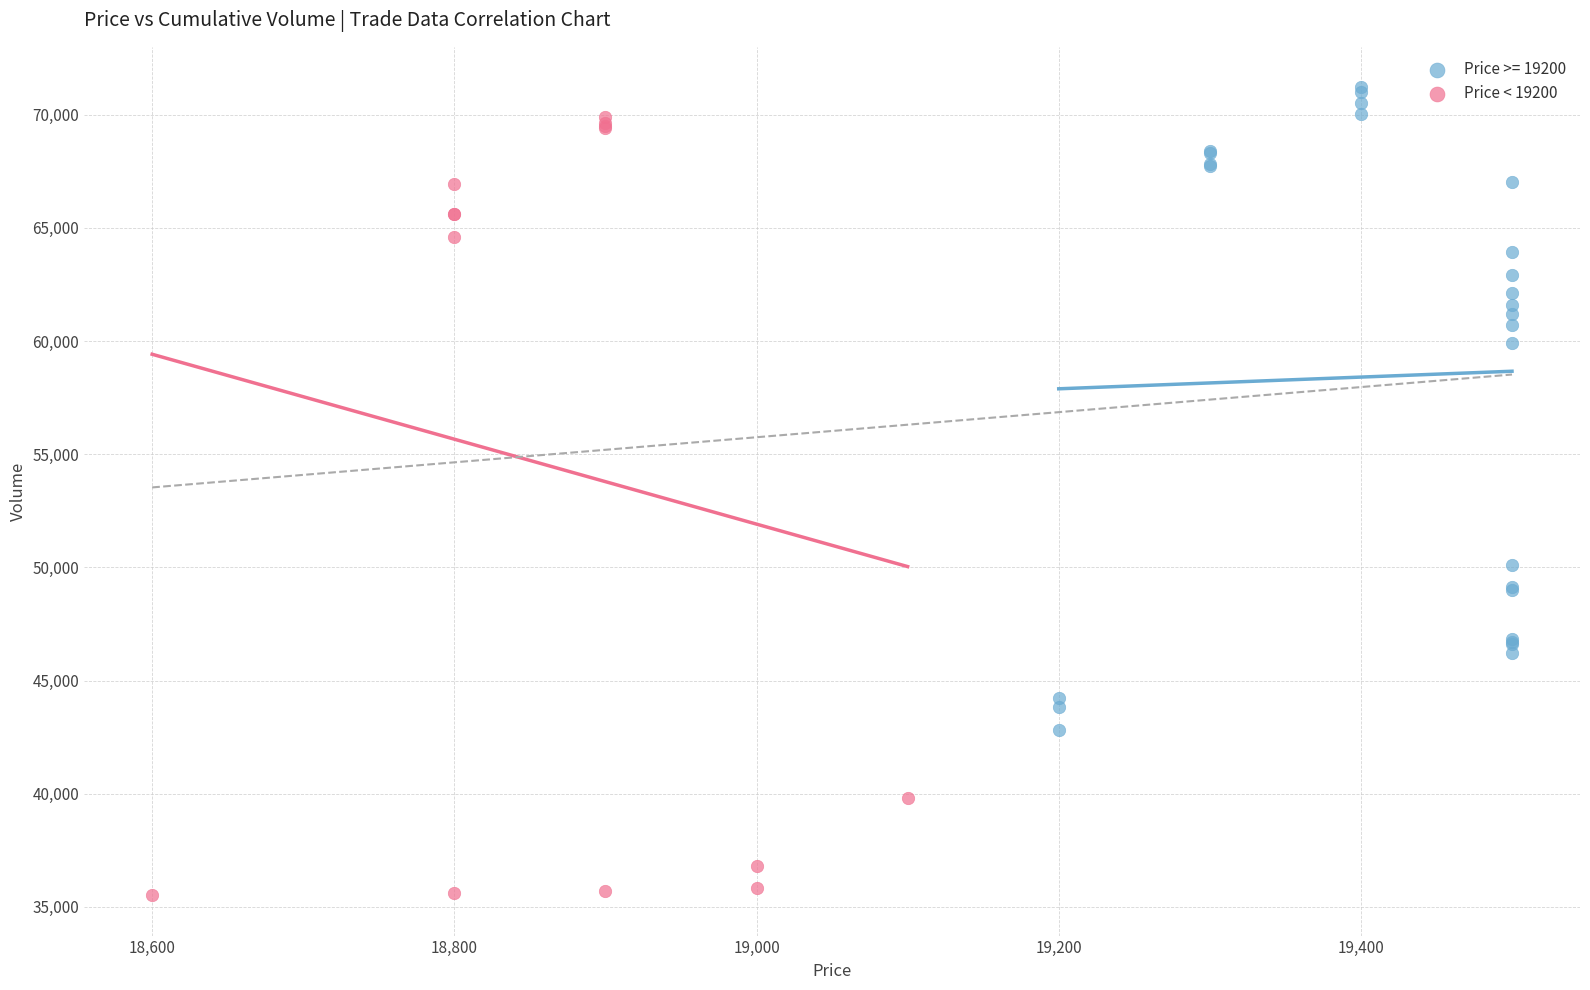

Which series has the largest Y range (max minus min)?

Price < 19200